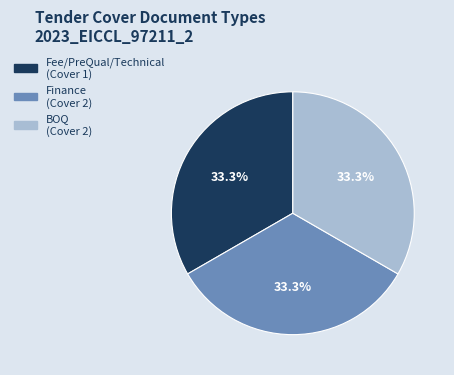

What is the ratio of the value at Finance (Cover 2) to the value at Fee/PreQual/Technical (Cover 1)?

1.0